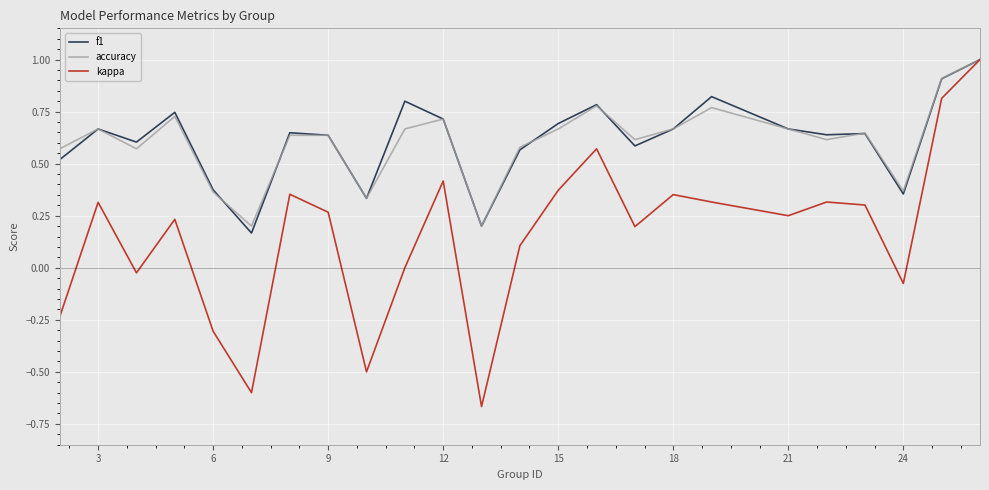

True or false: kappa has more than 1 points higher than both neighbors.

True